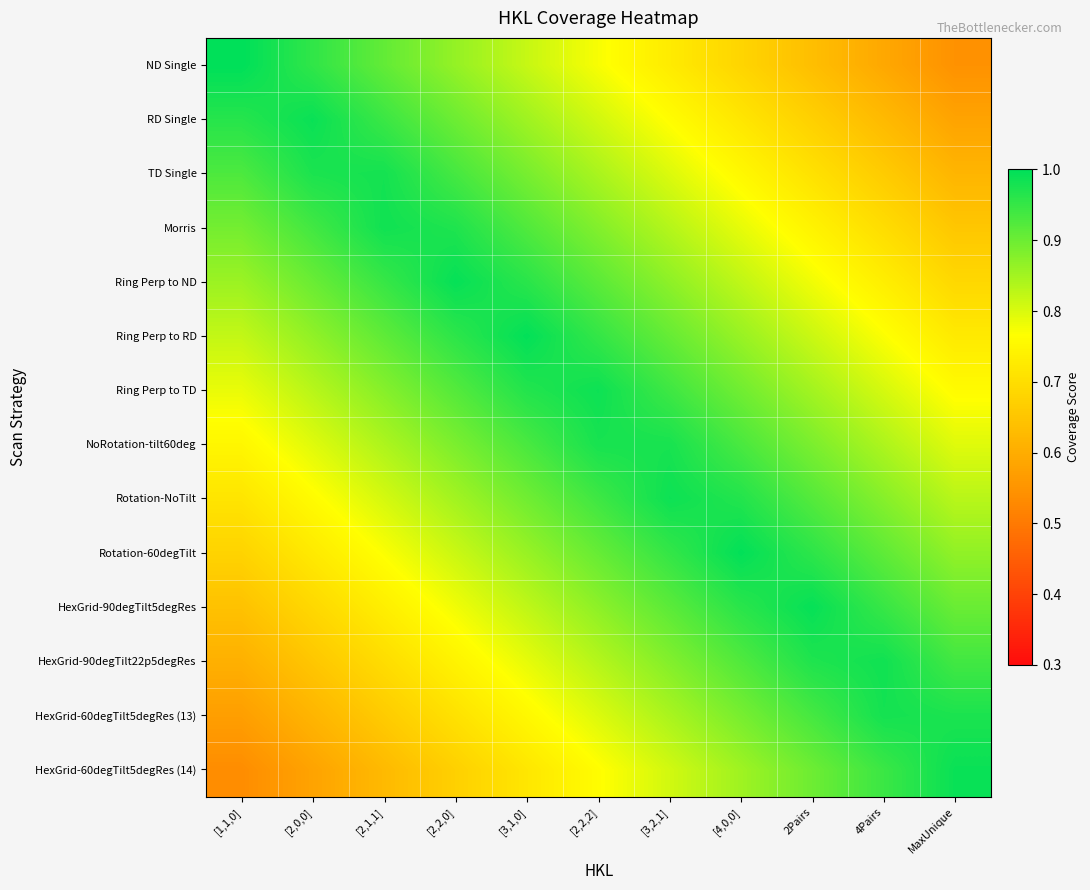

Which series has the widest spread of values?

ND Single